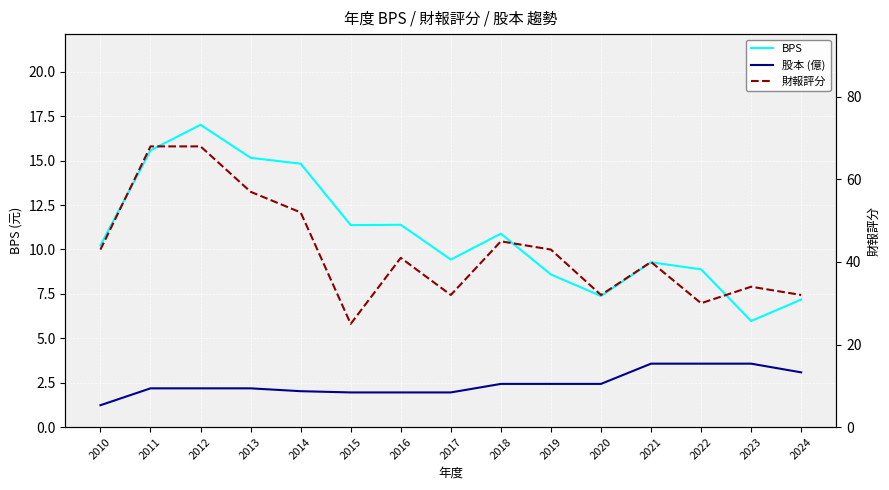

Rank the series at 2024 from highest to lowest value.

財報評分, BPS, 股本 (億)